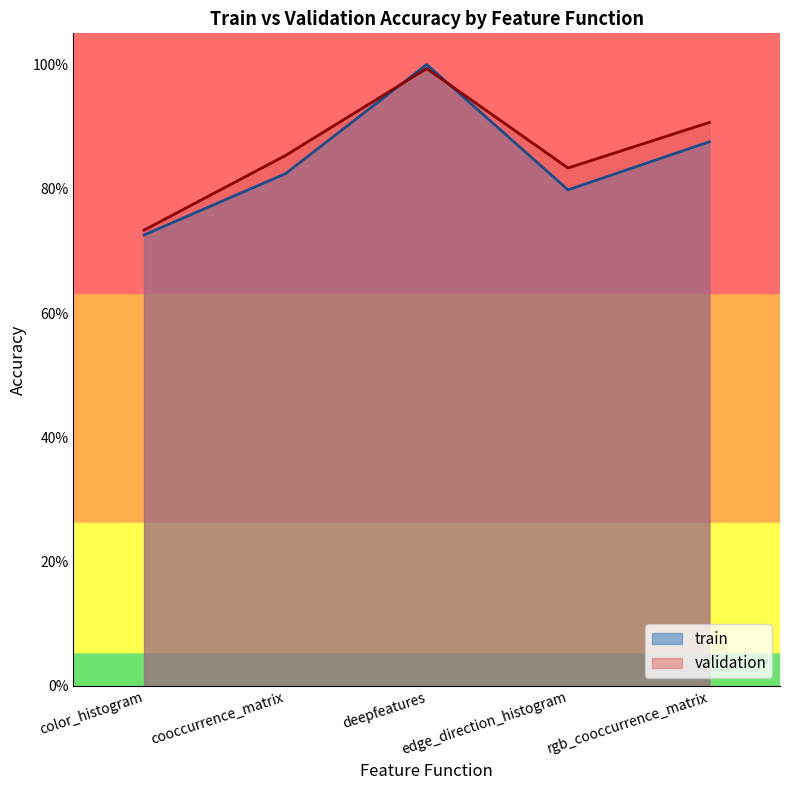

Where is train nearest to the value 0?

color_histogram